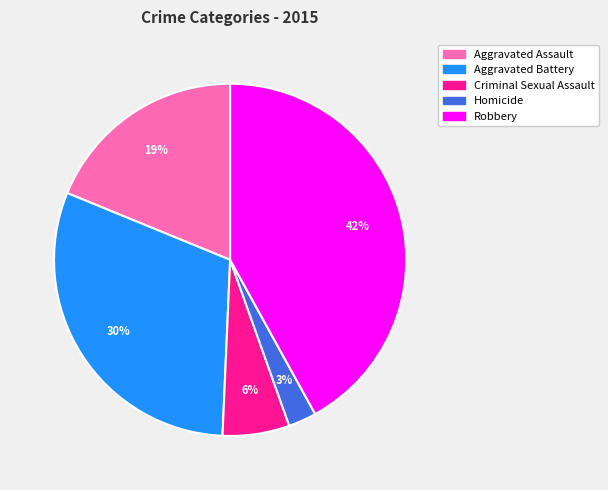

How many slices are in this pie chart?

5